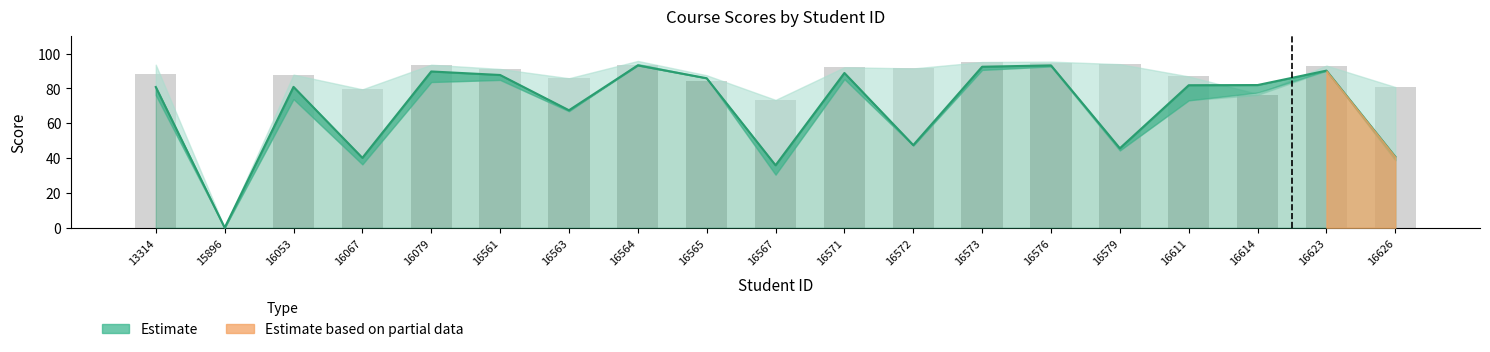

Reading left to right, list all the values displayed in this chart.

Course total (Real)_x: 80.8	0.0	80.9	40.1	89.7	87.7	67.5	93.2	85.8	35.9	88.9	47.4	92.4	93.2	45.6	81.8	81.9	90.2	40.8
Part I total (Real)_x: 88.2	0.0	87.9	79.5	93.6	91.2	85.8	93.3	84.1	73.4	92.1	91.5	95.2	94.5	93.9	86.9	76.3	93.1	80.8